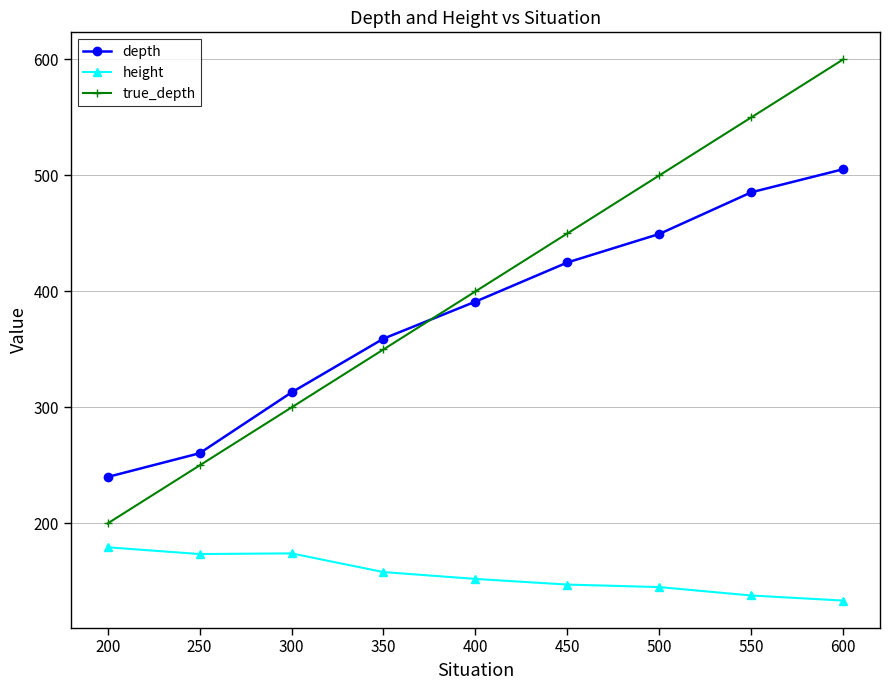

True or false: depth has a value of 485.4 at 550.

True